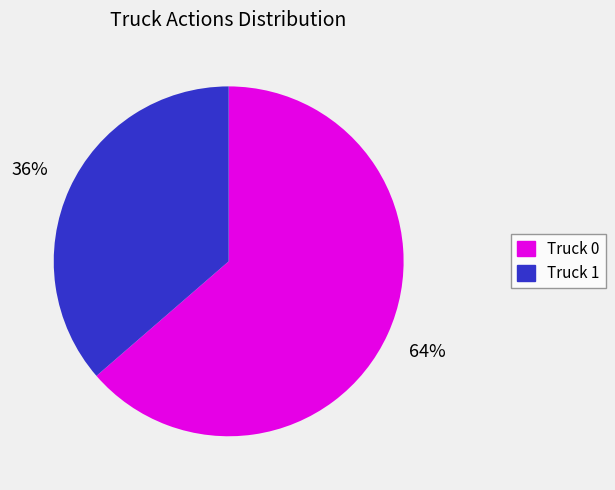

How many segments does this pie chart have?

2